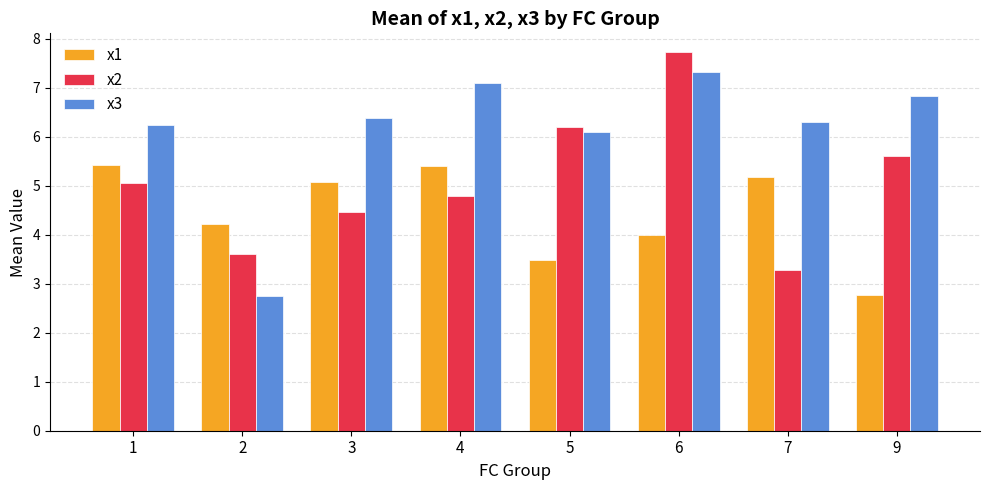

The x1 series shows 4.2 at 2. True or false?

True